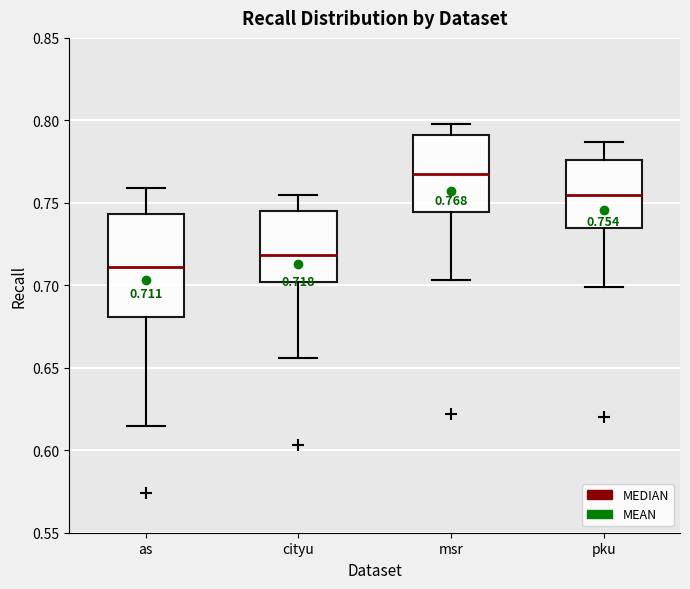

Which box has the lowest median line?

as